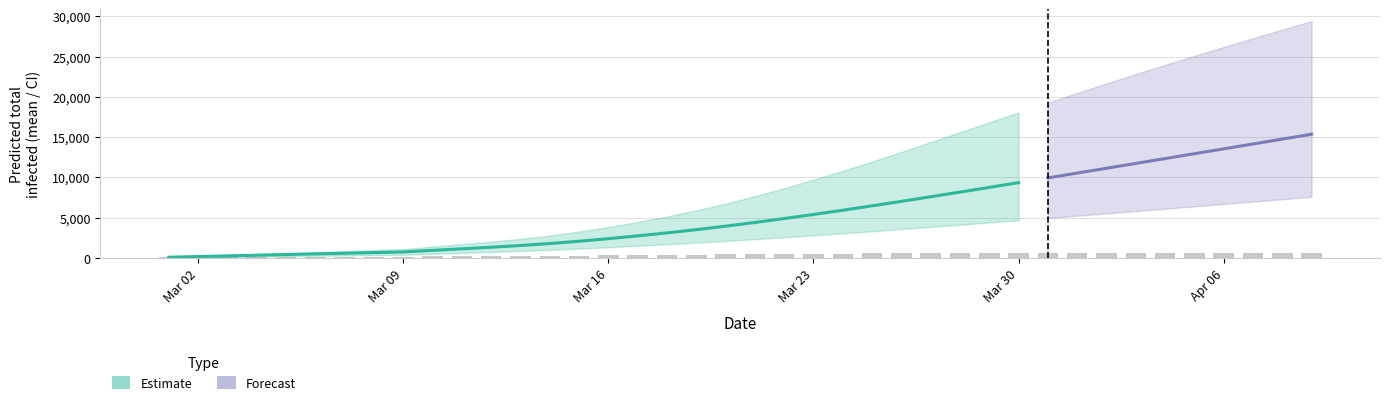

What is the average value of the predicted_total_infected_upper series?

10414